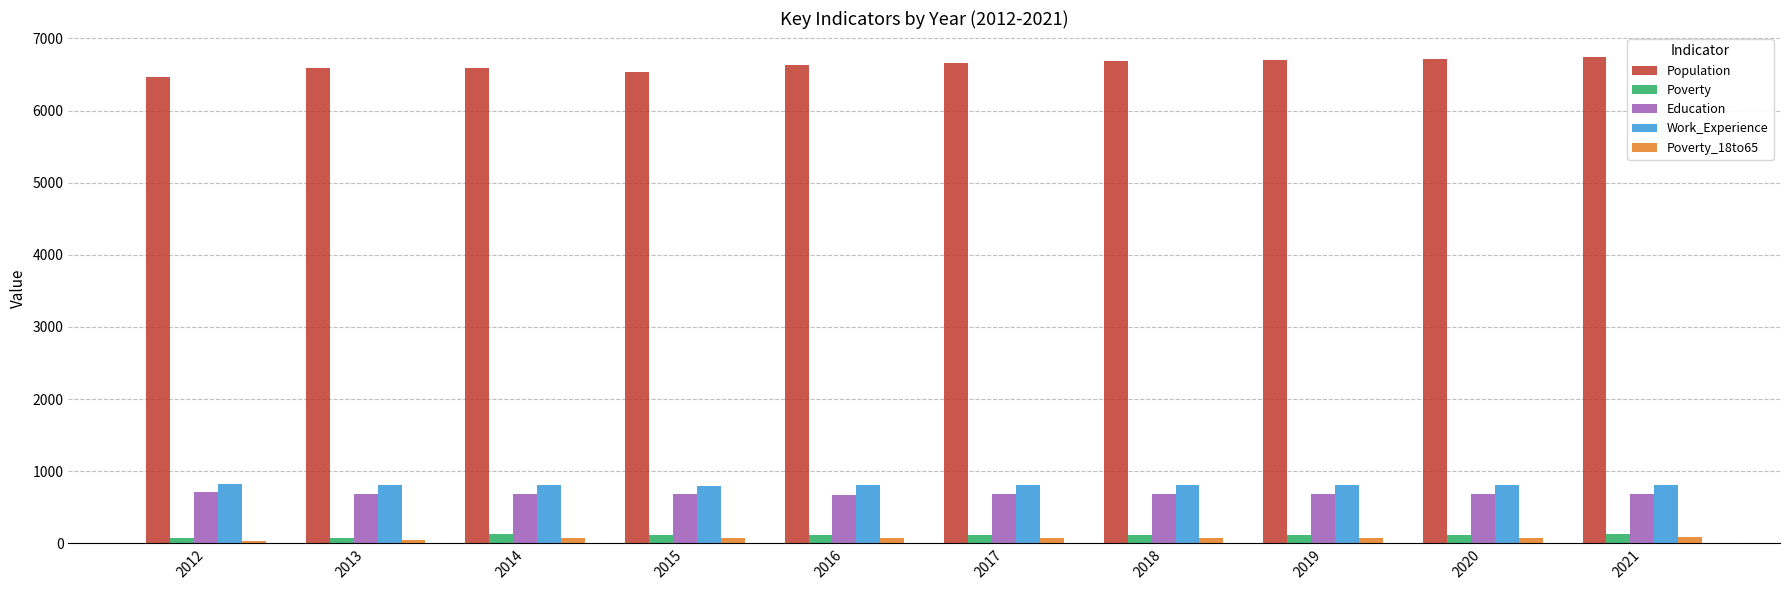

What is the spread (max minus min) of values at 2021?

6657